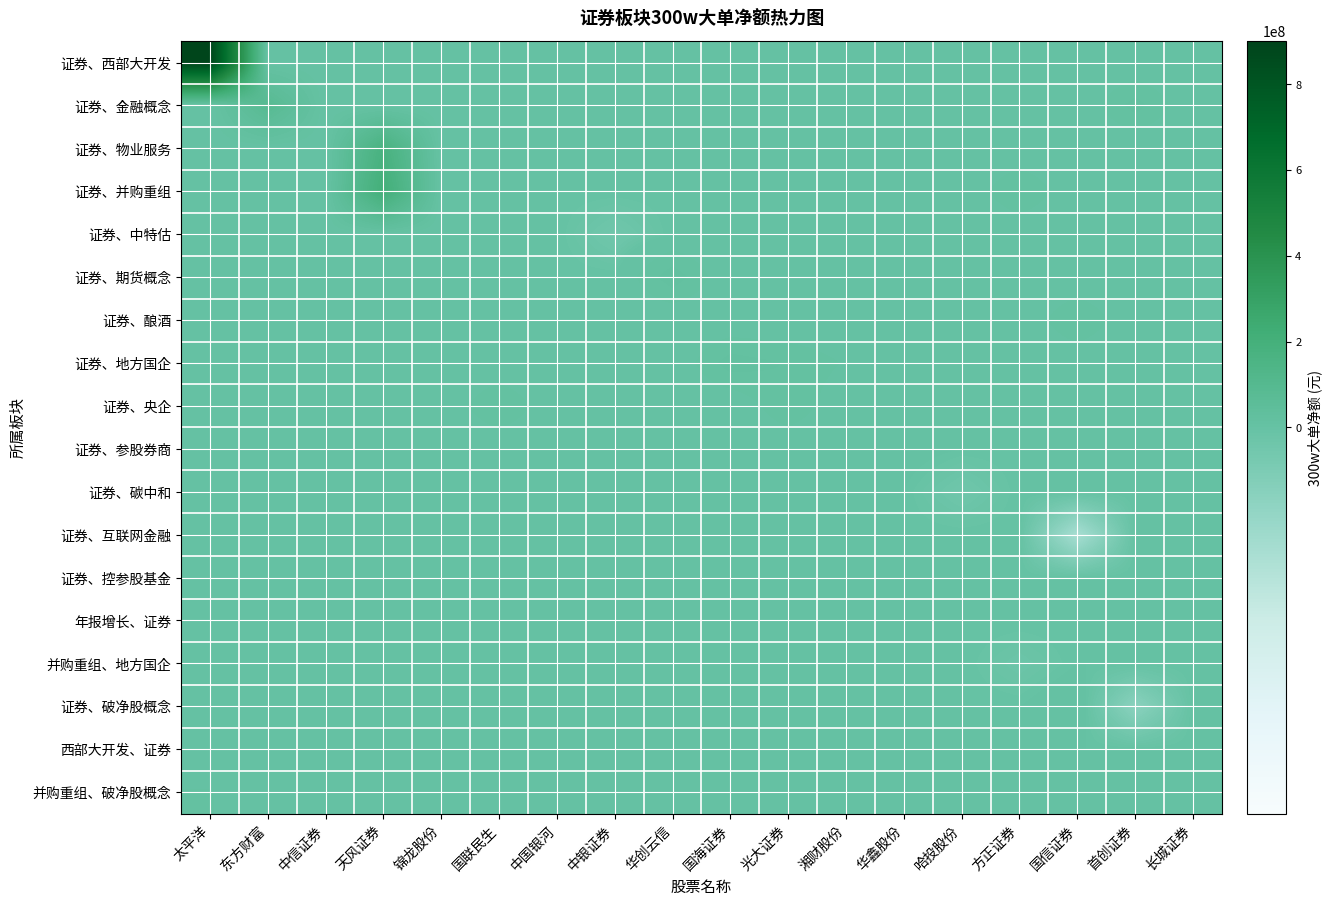

Rank the series by their maximum value, from highest to lowest.

证券、西部大开发, 证券、并购重组, 证券、物业服务, 证券、金融概念, 证券、期货概念, 证券、地方国企, 证券、央企, 证券、酿酒, 并购重组、破净股概念, 证券、破净股概念, 年报增长、证券, 证券、参股券商, 证券、中特估, 证券、碳中和, 证券、互联网金融, 证券、控参股基金, 并购重组、地方国企, 西部大开发、证券